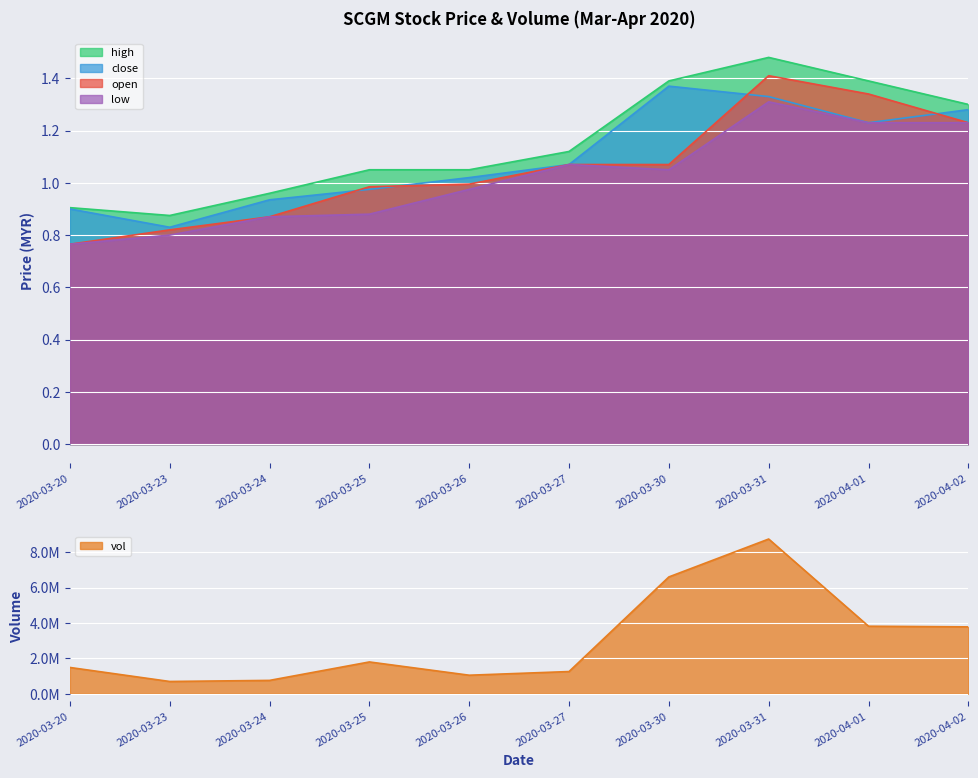

At which category is the sum across all series the highest?

2020-03-31